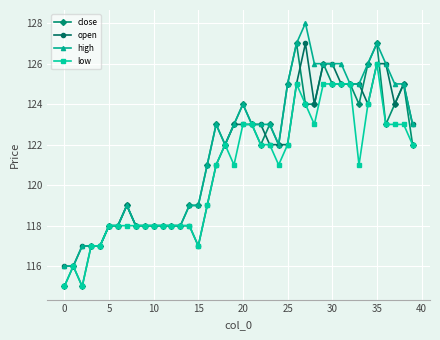

What is the difference between the second highest and second lowest values in the high series?

11